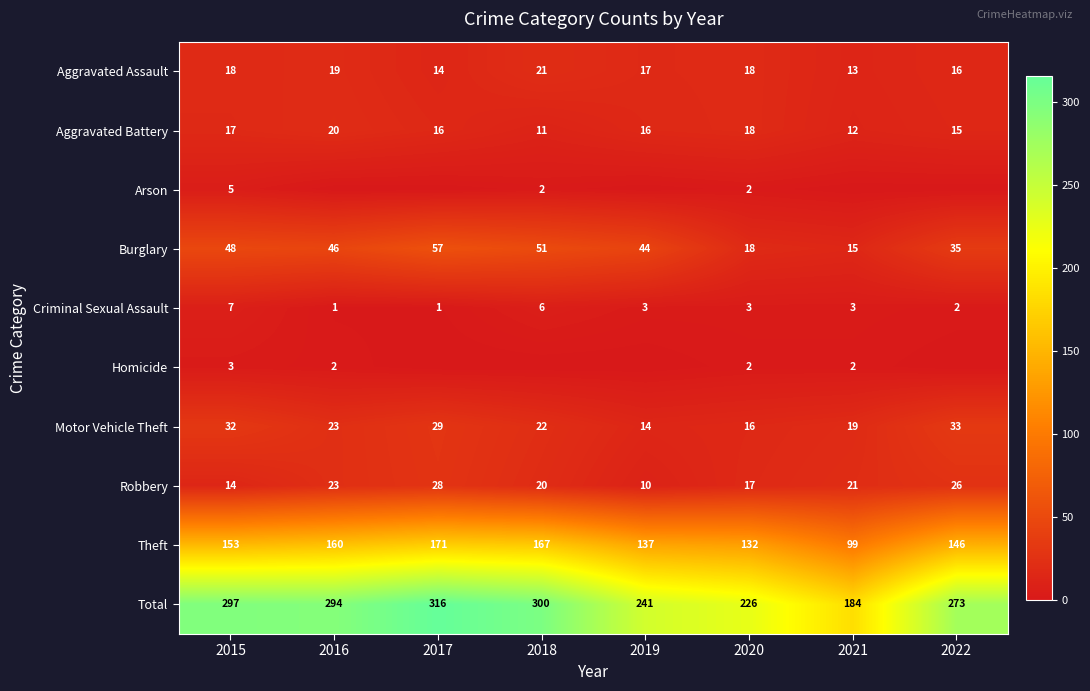

At which label does Theft reach its peak?

2017